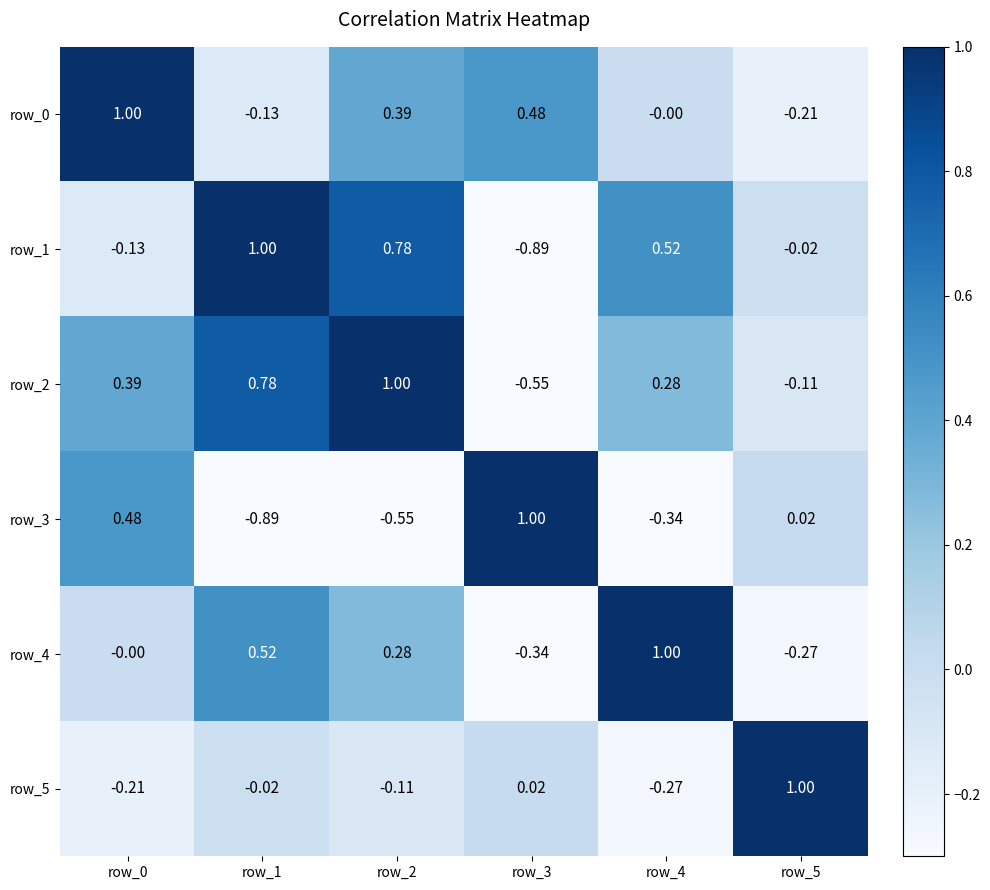

At how many categories does at least one series exceed 0?

6